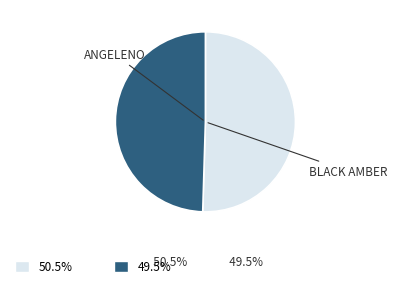

Is there a majority slice in this chart?

Yes